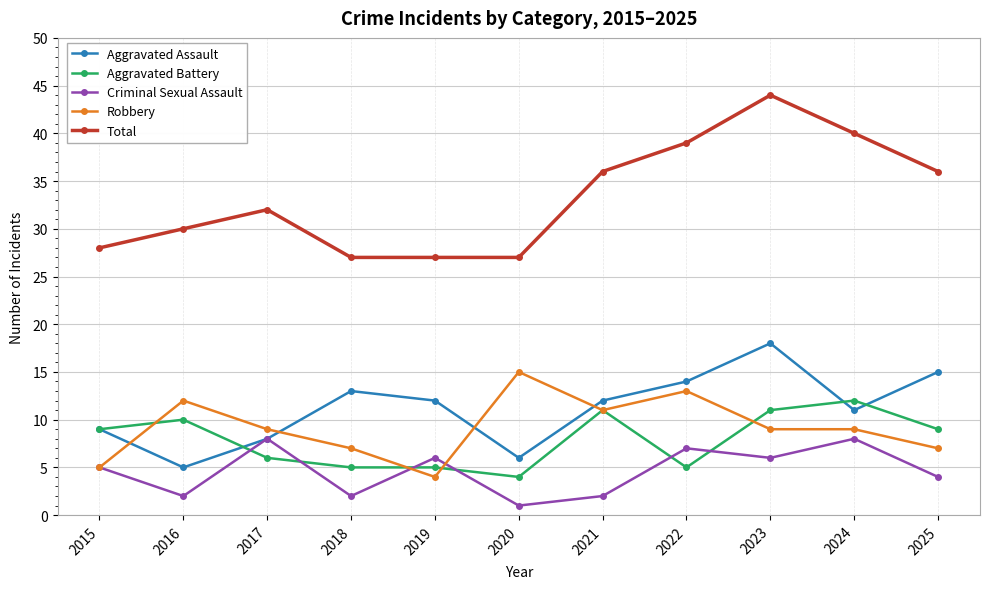

Which category has the highest value in the Total series?

2023